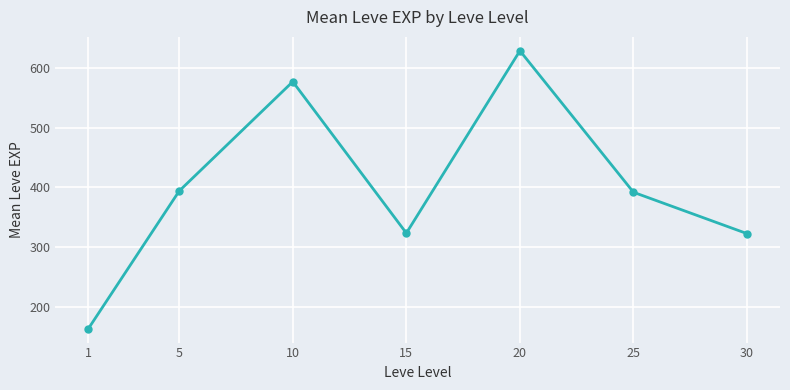

What is the average value?

400.0